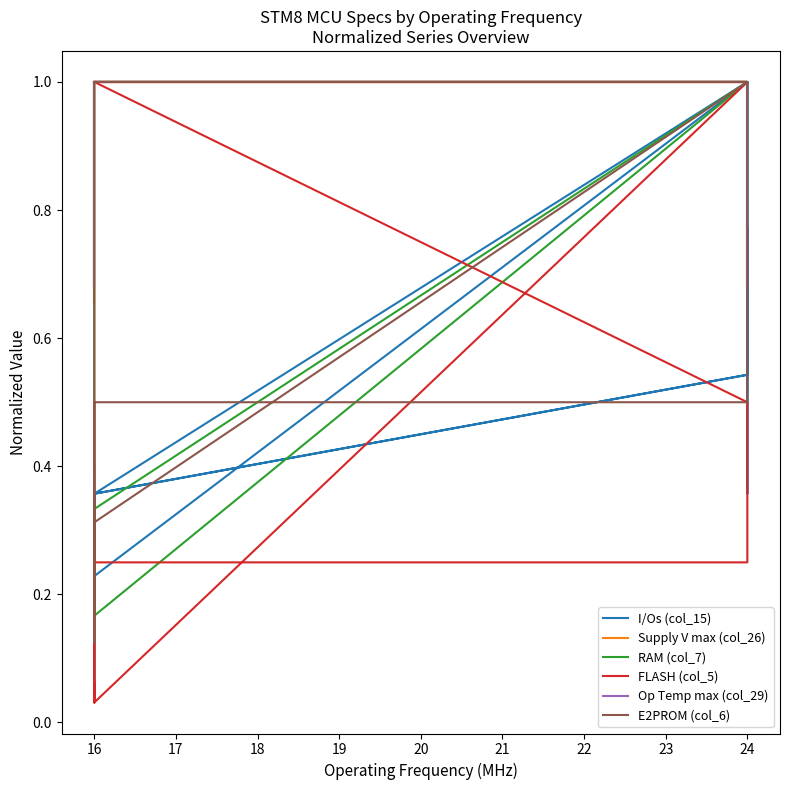

Rank the series by their maximum value, from lowest to highest.

I/Os (col_15), Supply V max (col_26), RAM (col_7), FLASH (col_5), Op Temp max (col_29), E2PROM (col_6)